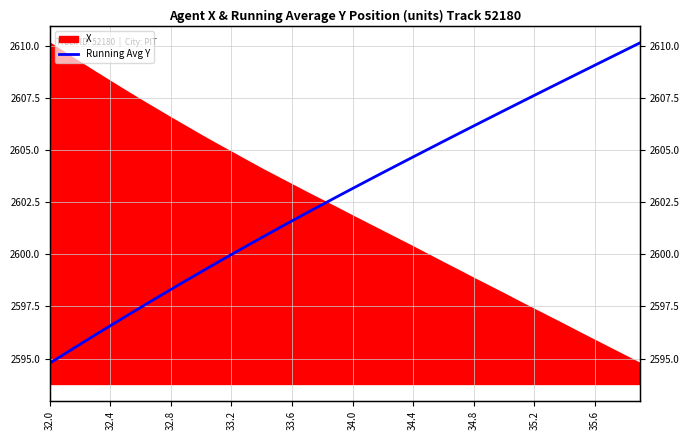

How many lines are shown in the chart?

1